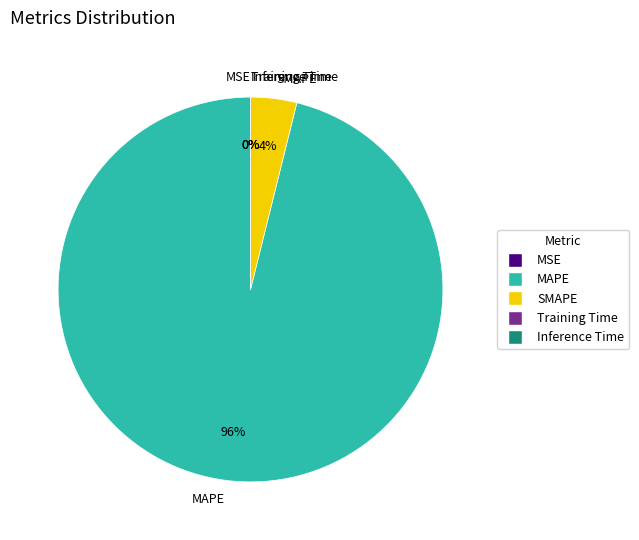

To the nearest percent, what percentage of the pie is SMAPE?

4%